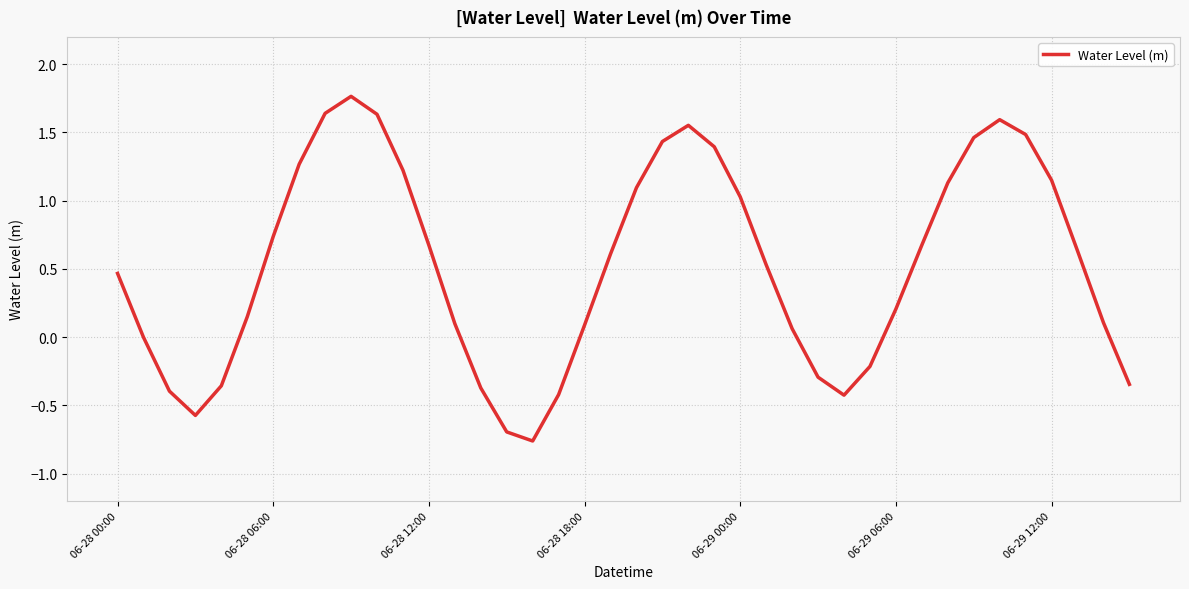

What is the difference between the maximum and minimum values?

2.5